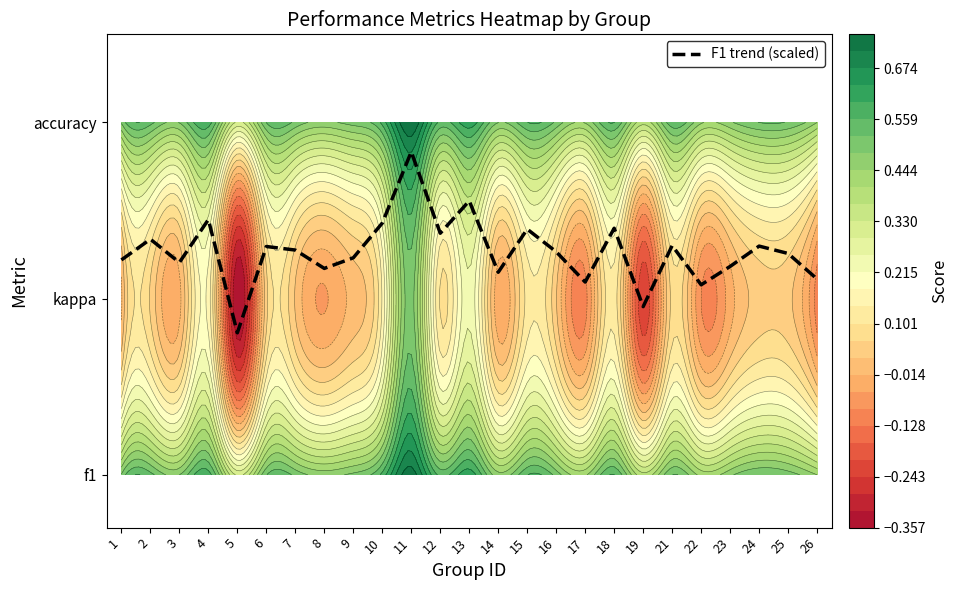

What is the sum of the values at 26 and 16?

2.4